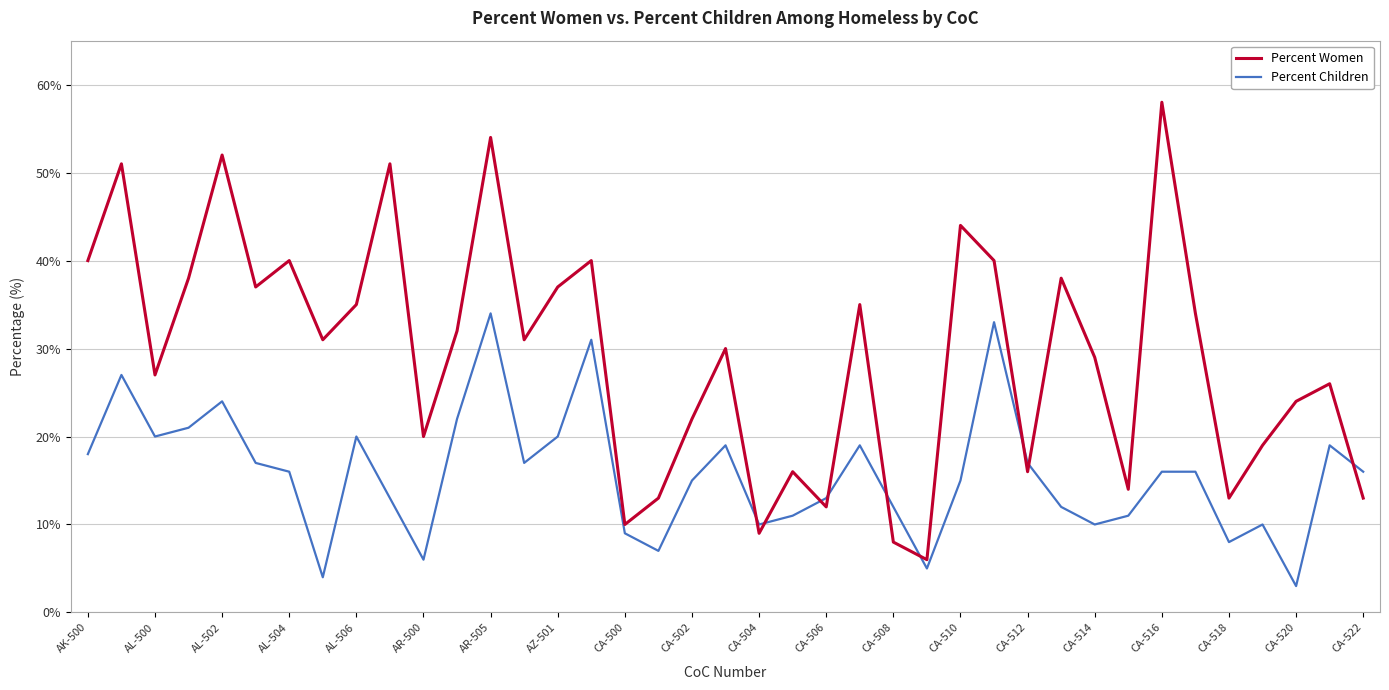

True or false: Percent Women and Percent Children cross at least once.

True